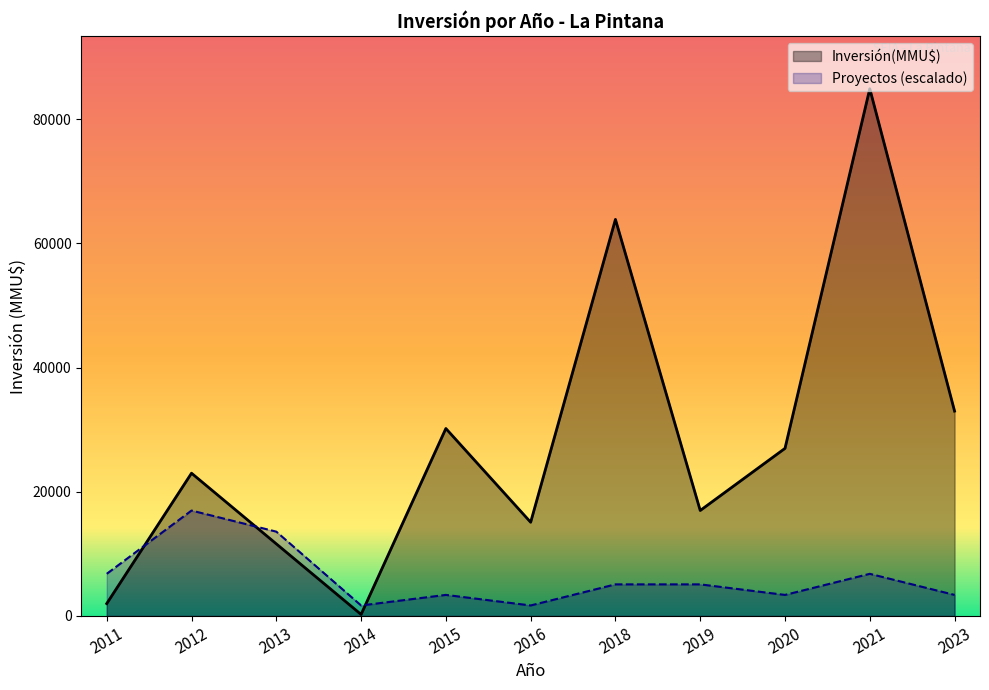

The value of Proyectos at 2012 is 1. True or false?

True